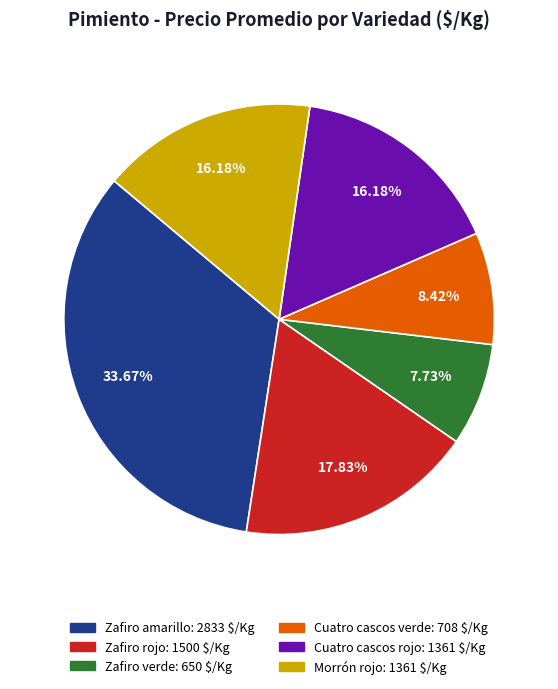

Which has a higher value, Cuatro cascos verde or Morrón rojo?

Morrón rojo